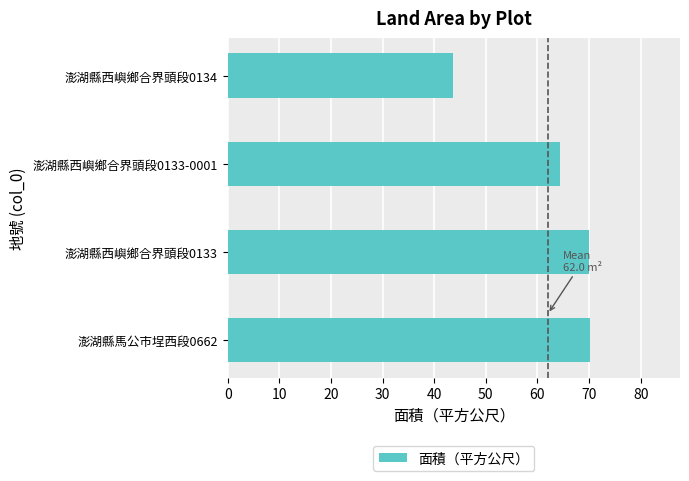

Which label corresponds to the smallest value in the chart?

澎湖縣西嶼鄉合界頭段0134